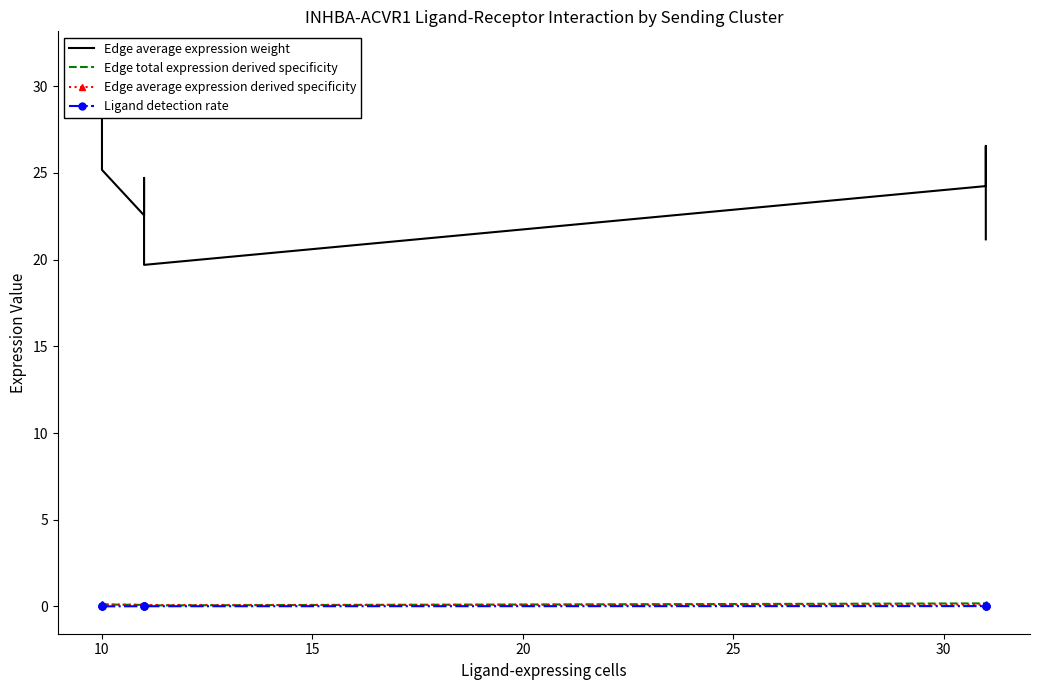

True or false: Edge average expression weight and Edge average expression derived specificity cross at least once.

False